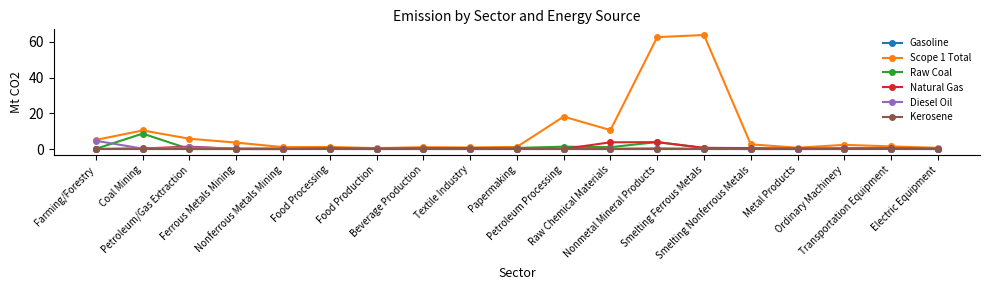

At which category is the sum across all series the highest?

Nonmetal Mineral Products